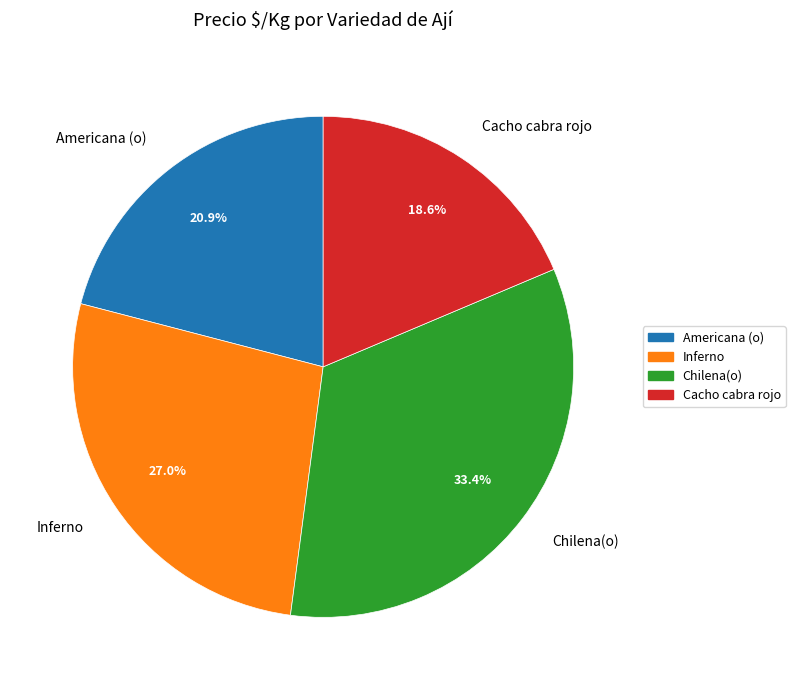

Which category has the smallest portion of the pie?

Cacho cabra rojo